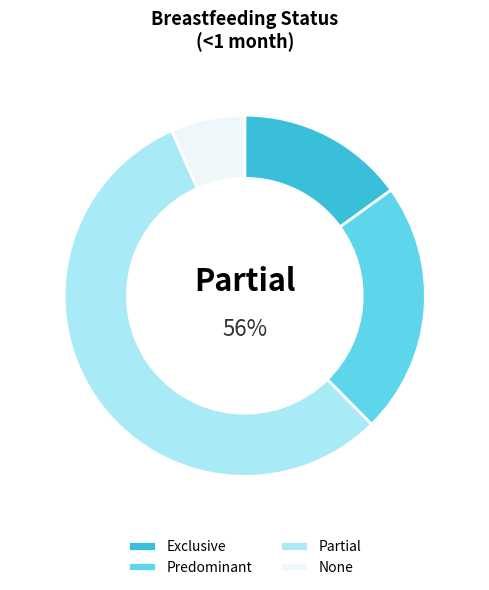

What is the majority slice?

Partial